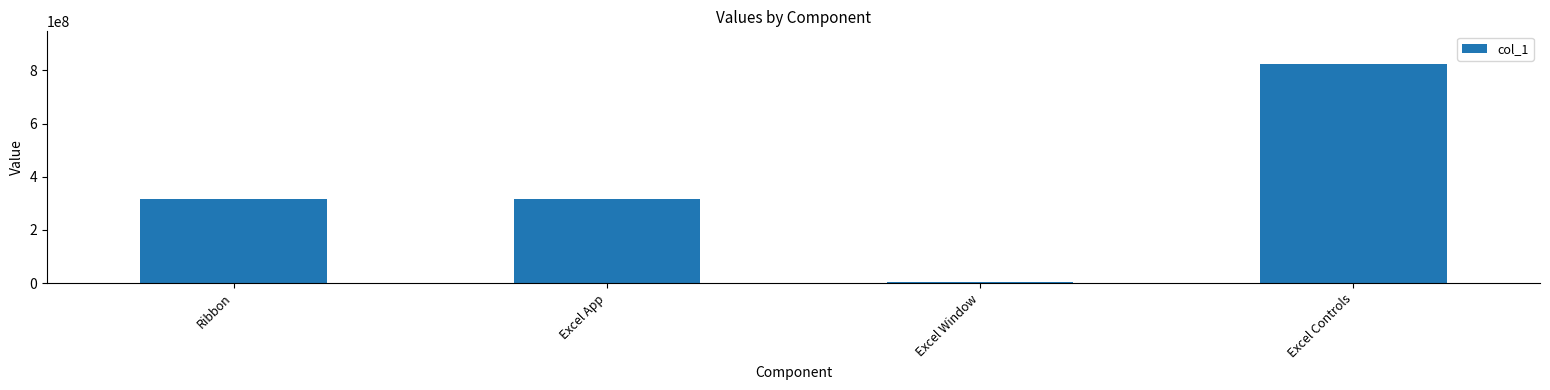

Which category has the lowest value across all series?

Excel Window